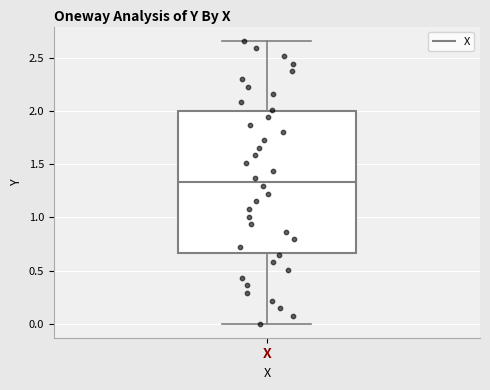

Read this box plot against the y-axis: the position of the median line, the range covered by the box, and the ends of both whiskers. The values are not printed on the chart, so give them approximately, as read against the axis.

median 1.35, box 0.65 to 2.00, whiskers 0.00 to 2.65